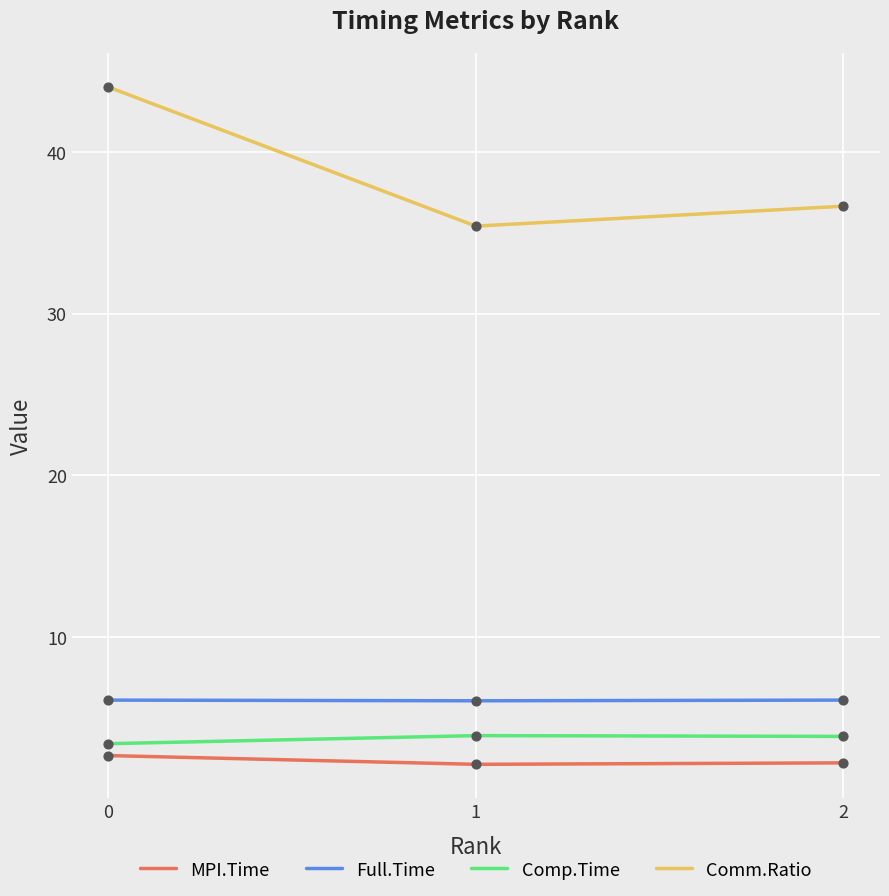

What is the total value across all series at 1?

47.6